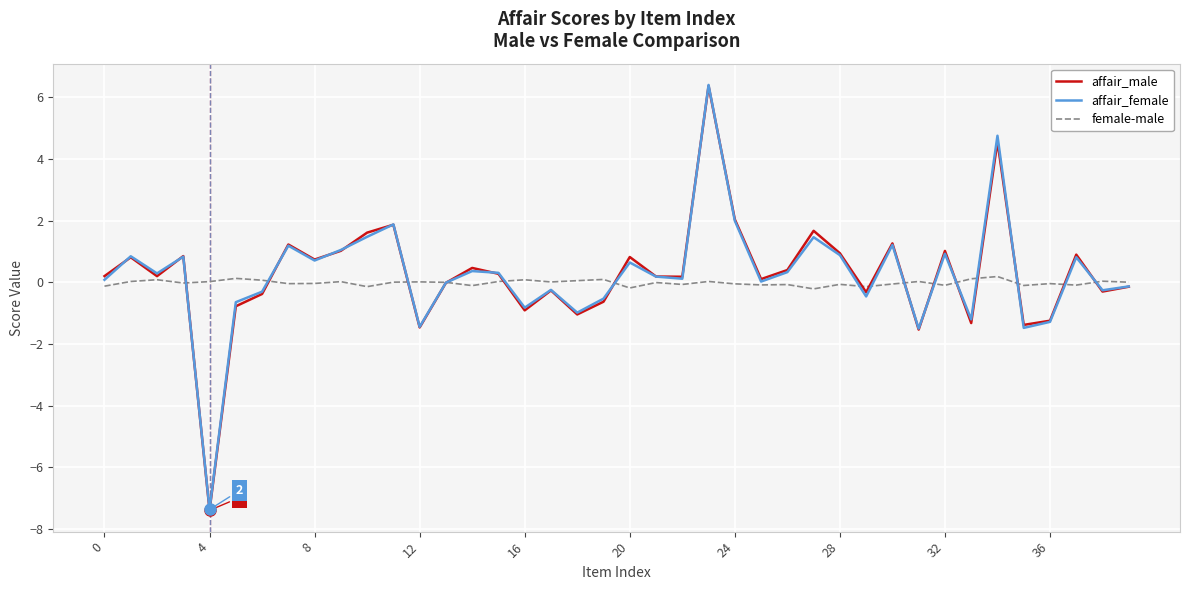

What is the greatest value displayed?

6.4